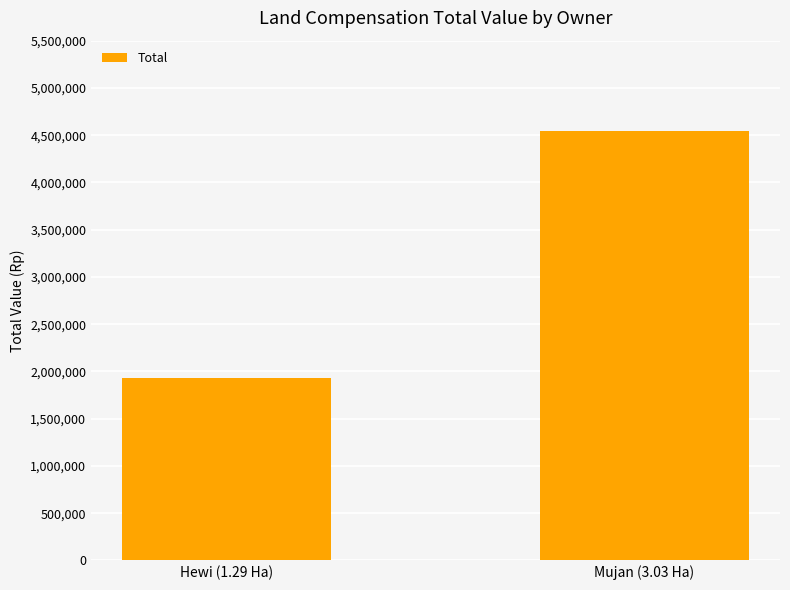

Rank the categories by value from lowest to highest.

Hewi (1.29 Ha), Mujan (3.03 Ha)